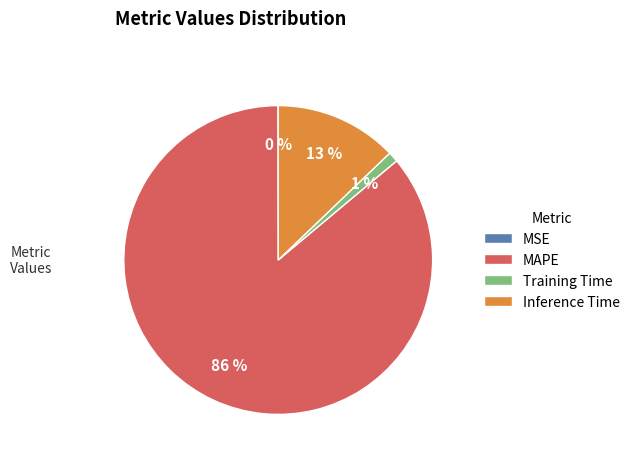

To the nearest percent, what percentage of the pie is MAPE?

86%